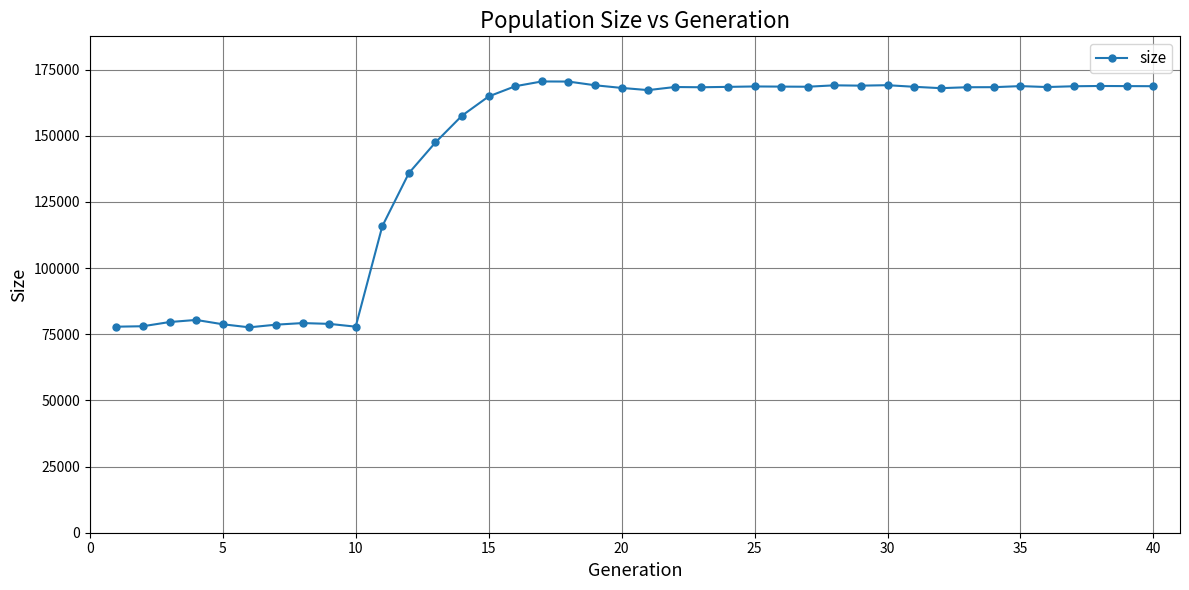

What is the maximum value shown in the chart?

170518